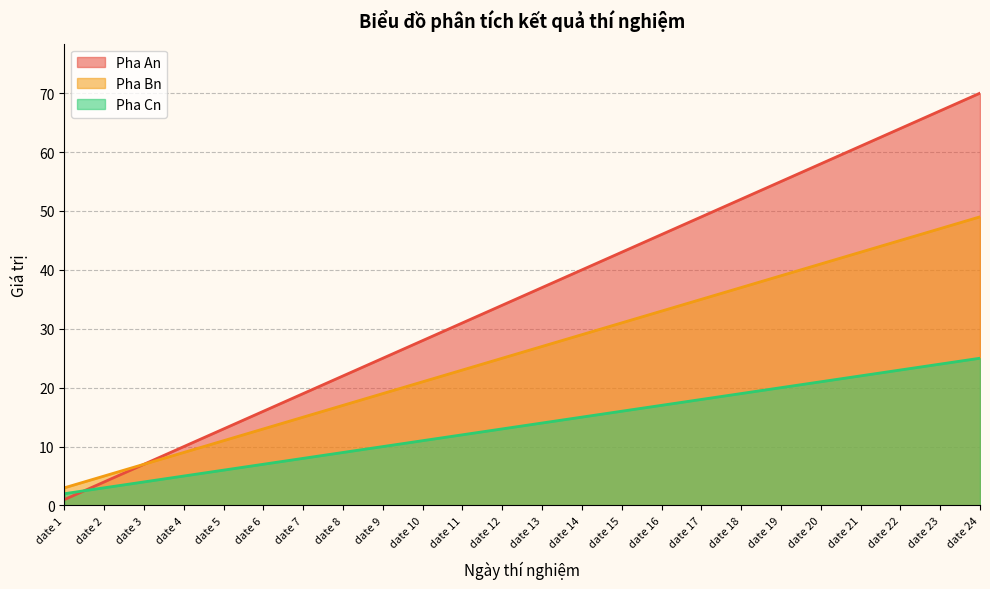

What is the difference between the highest and lowest values at date 19?

35